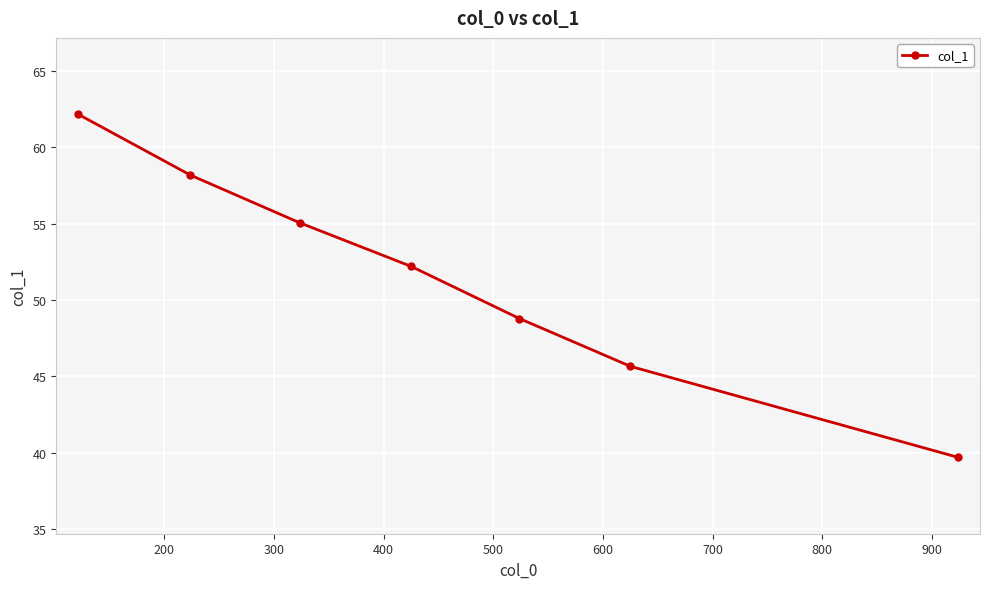

What is the greatest value displayed?

62.2